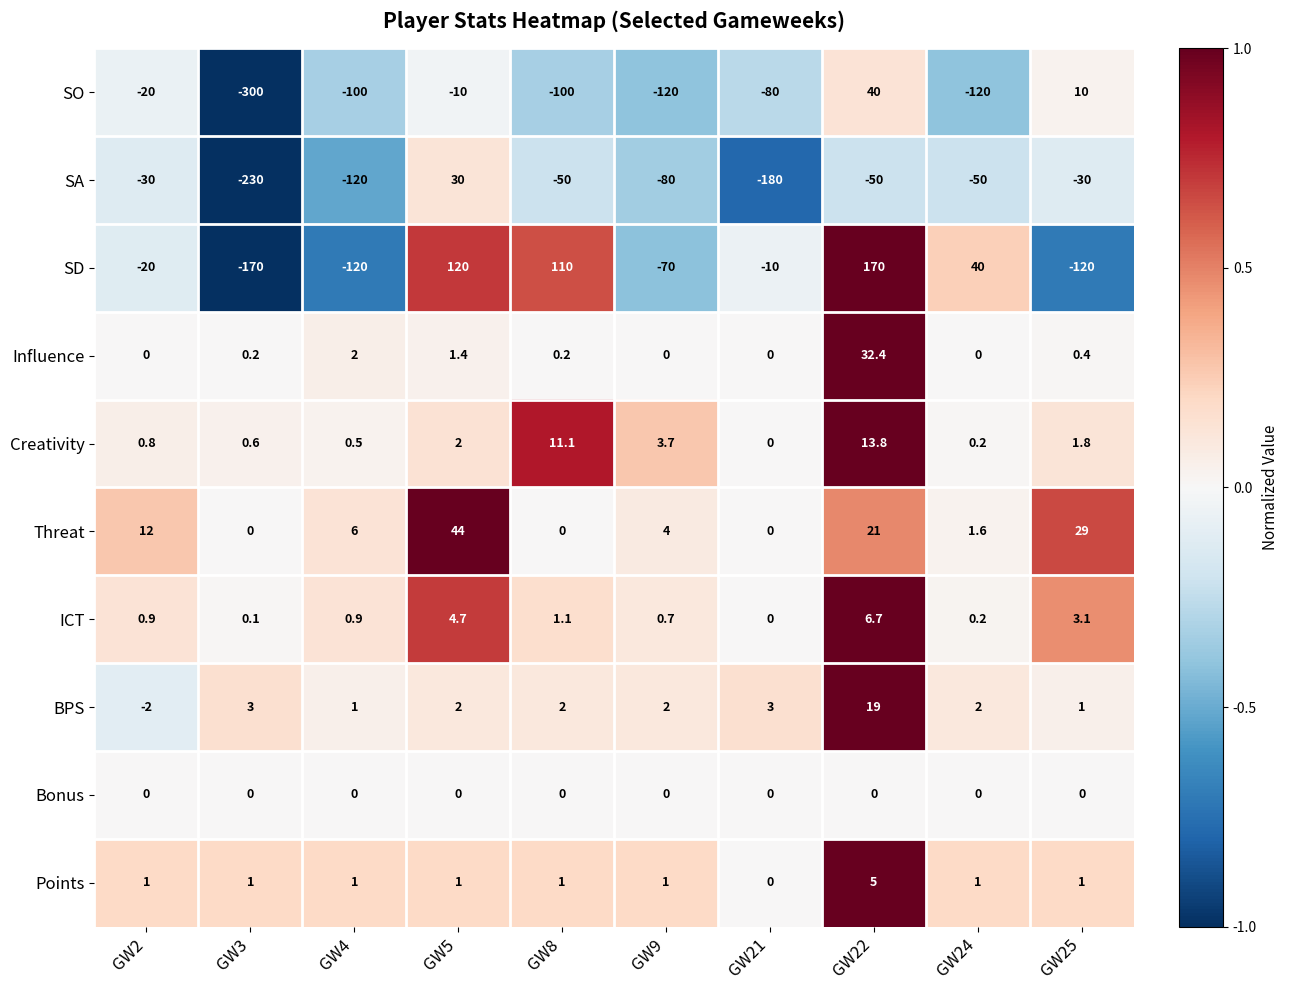

Rank the series by their maximum value, from highest to lowest.

SD, Threat, SO, Influence, SA, BPS, Creativity, ICT, Points, Bonus